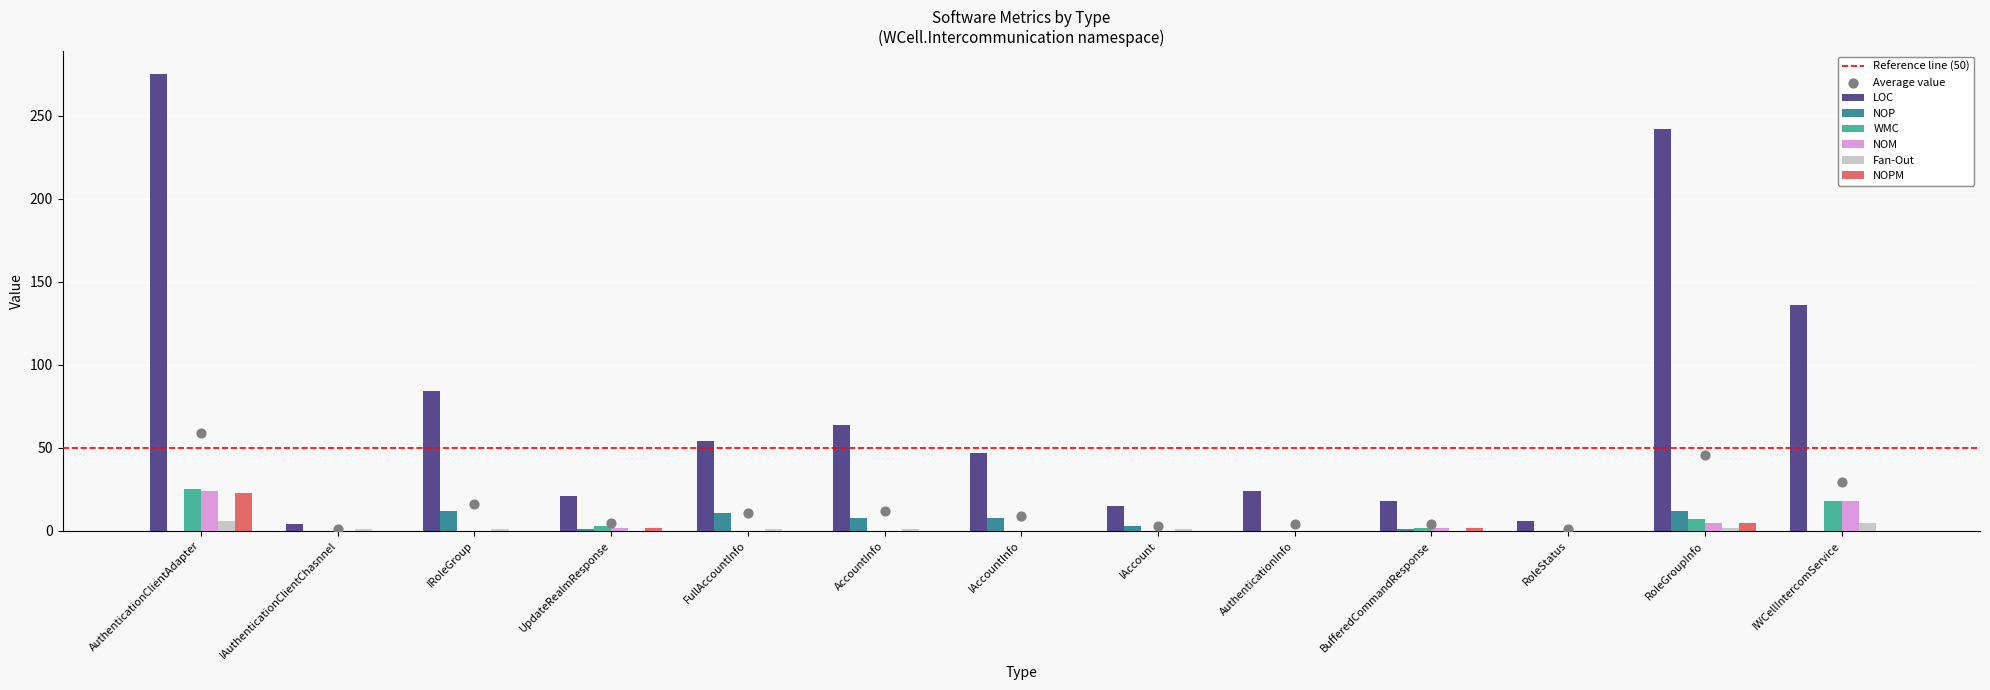

Which series has the widest spread of Y values?

LOC